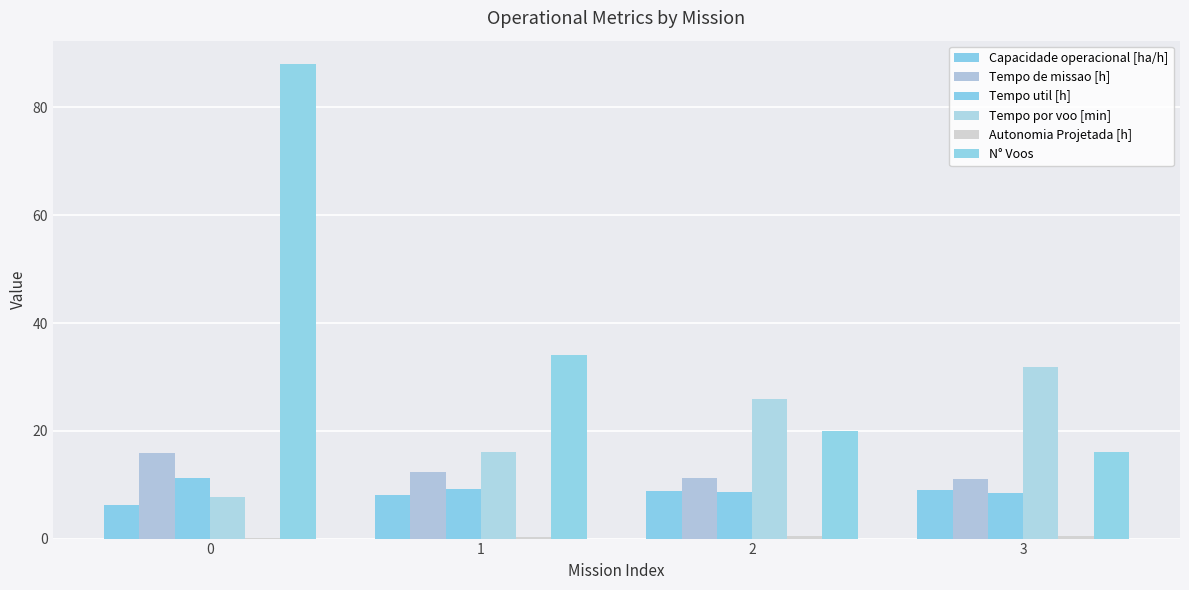

How many groups of bars are there?

4